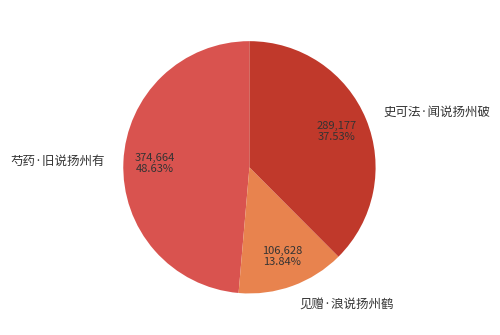

How many slices are in this pie chart?

3